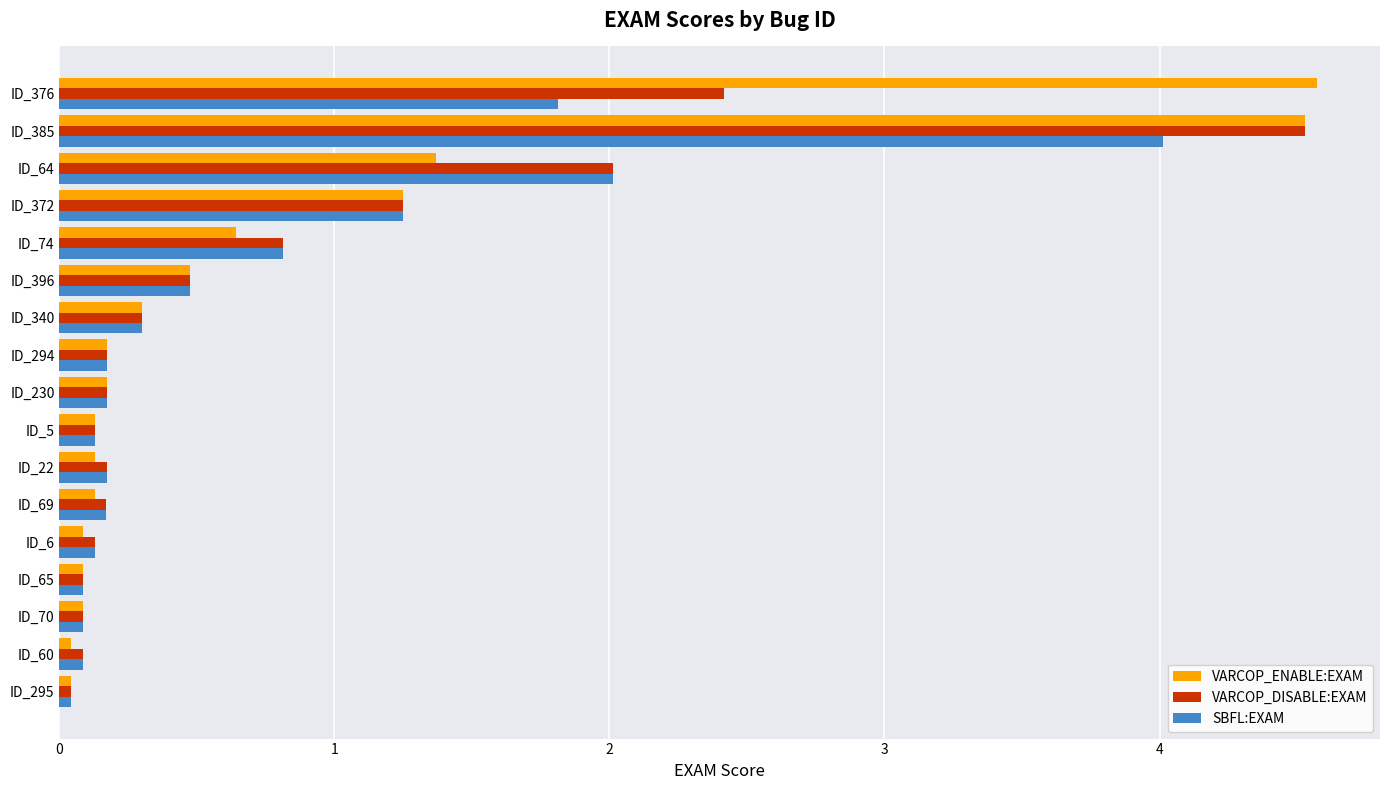

Which series has the largest range (max minus min)?

VARCOP_ENABLE:EXAM